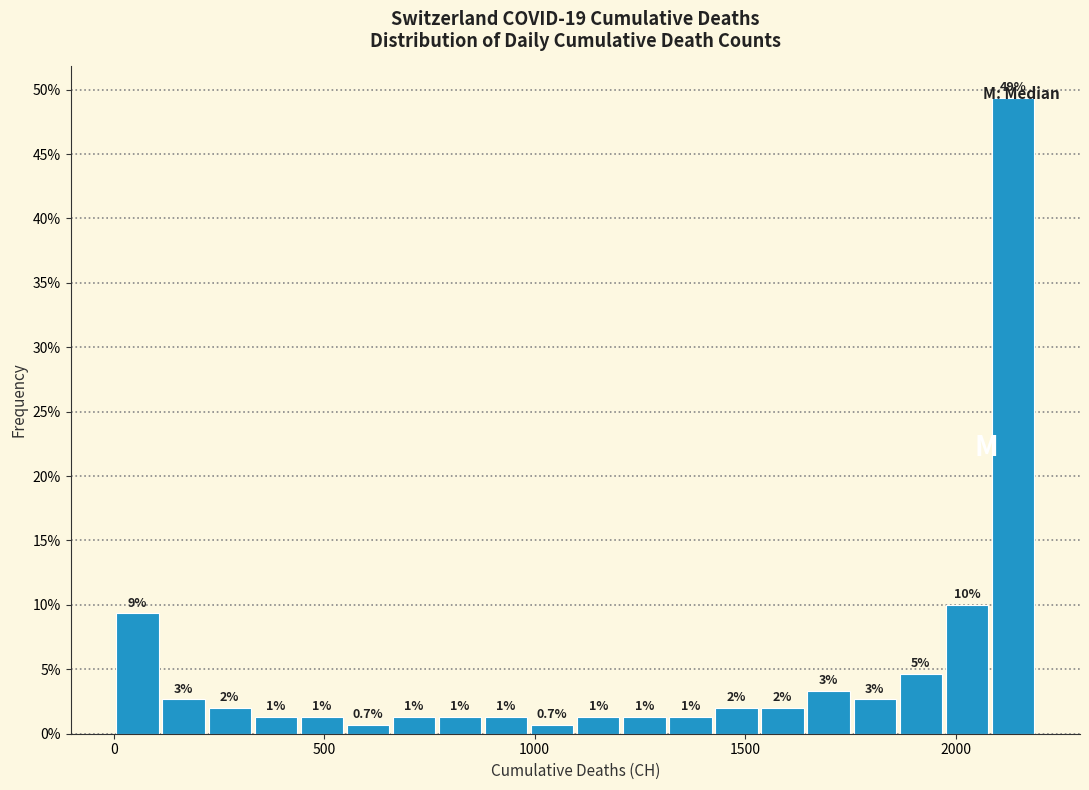

Around what value on the x-axis is the tallest bar? Give the approximate position of its centre, as read against the axis.

2150